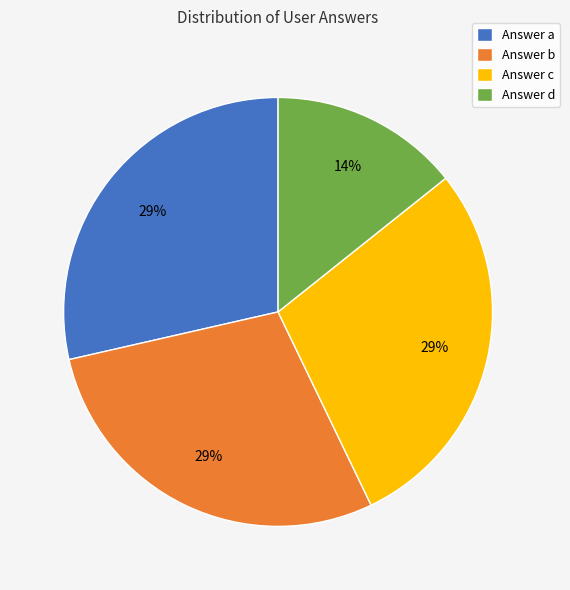

To the nearest percent, what percentage of the pie is Answer d?

14%